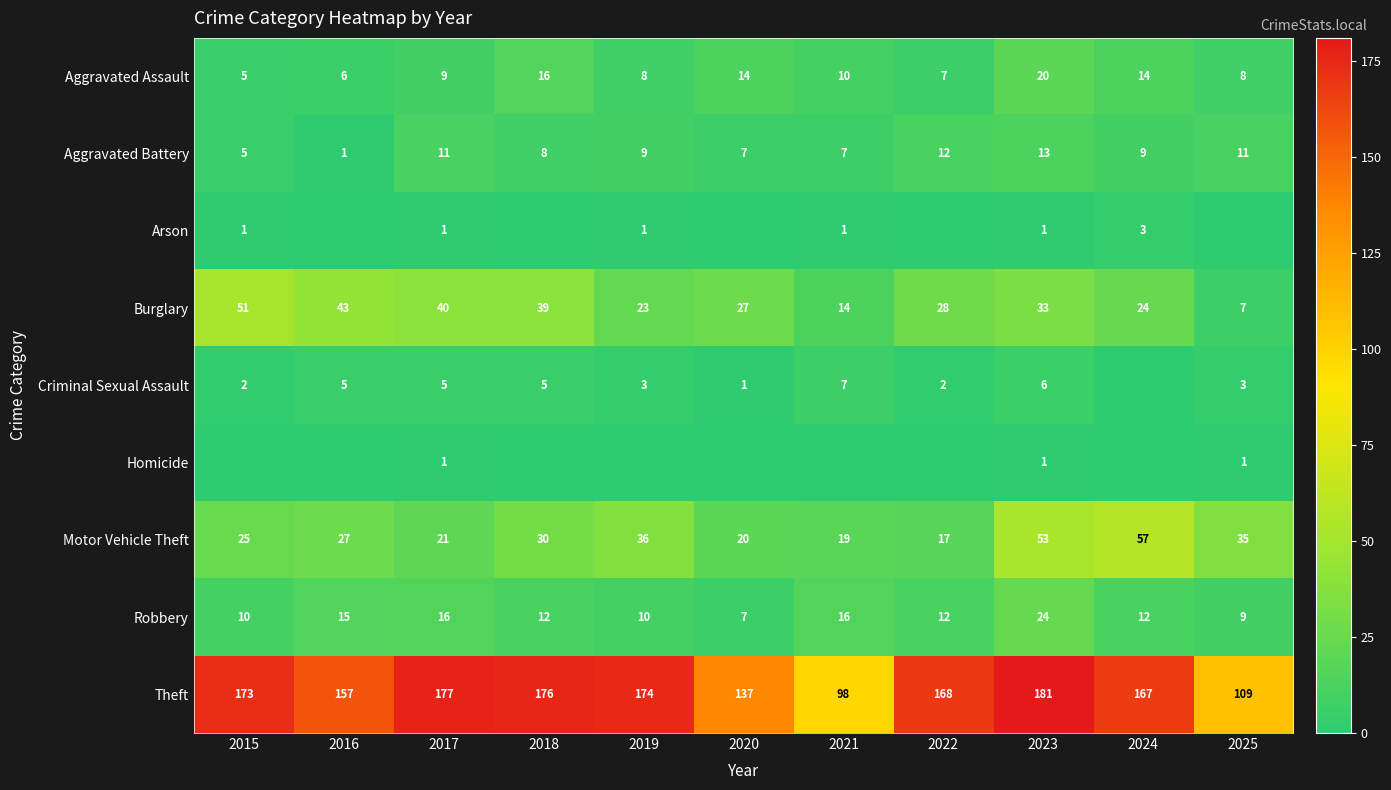

At which label is Motor Vehicle Theft closest to 37?

2019